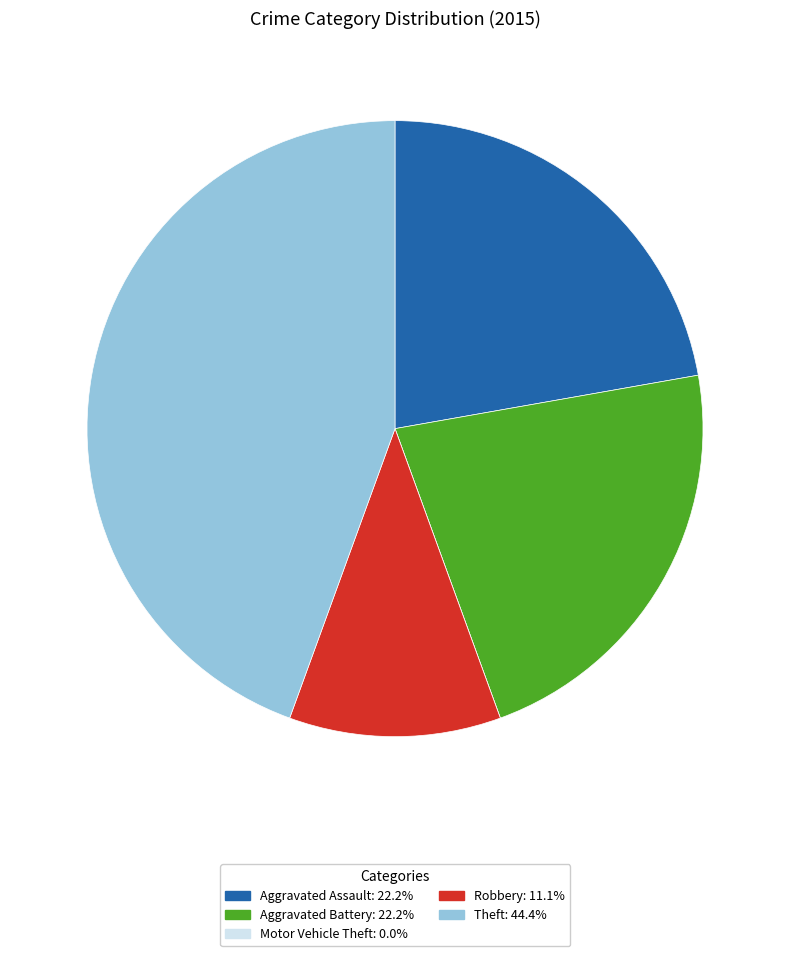

Does Aggravated Battery: 22.2% account for over 50% of the chart?

No